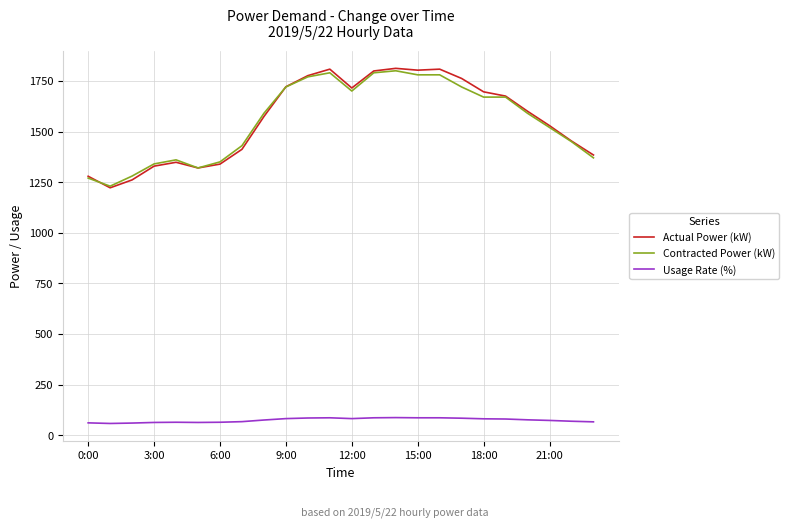

What is the smallest value displayed?

58